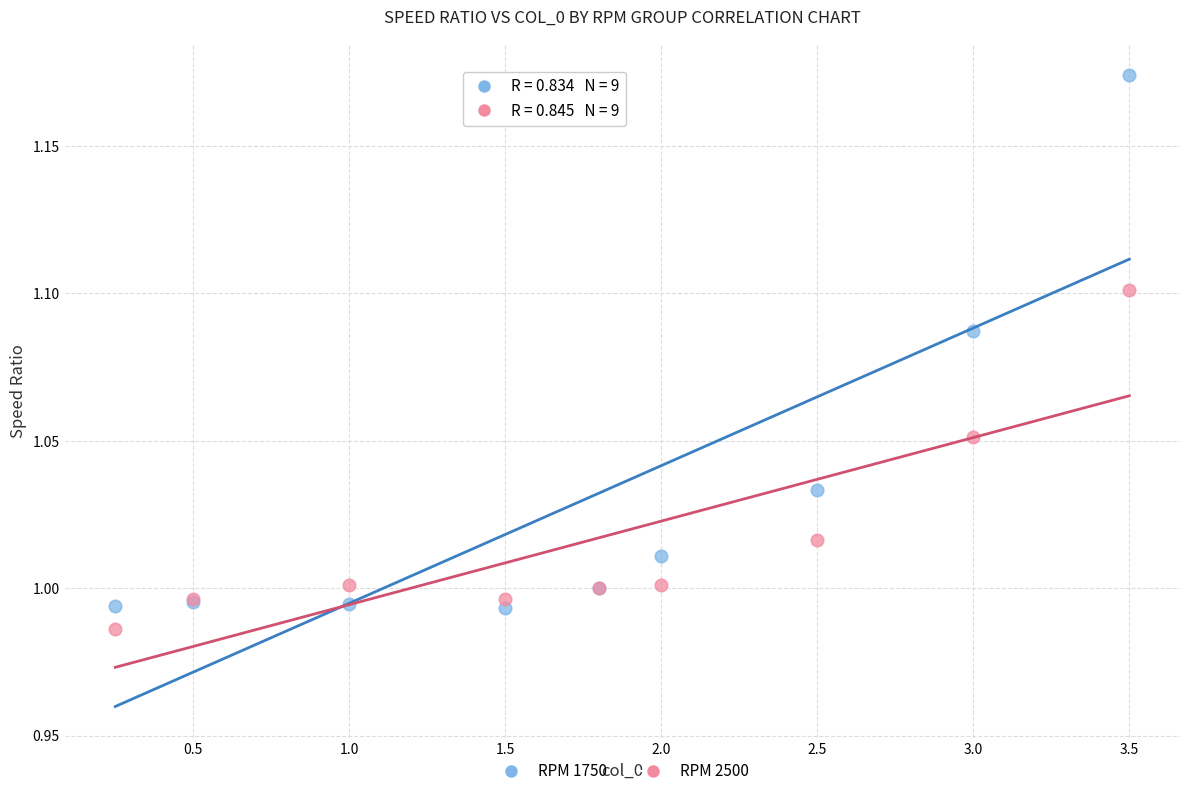

Which series has the largest Y range (max minus min)?

RPM 1750